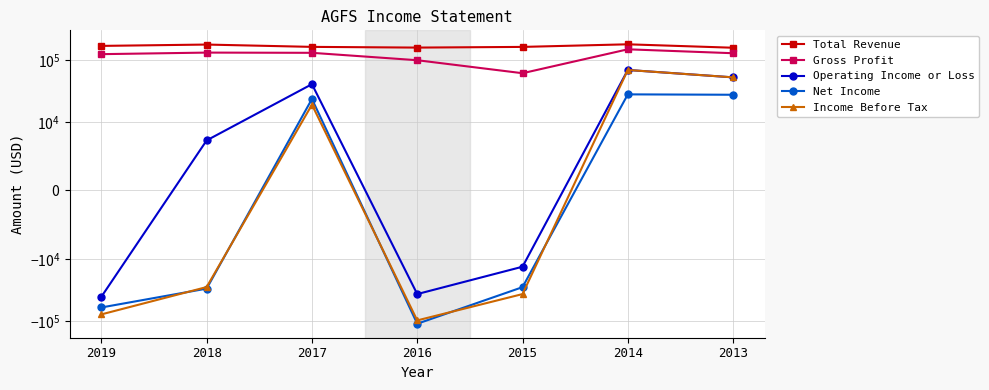

Reading left to right, what are all the values shown in this chart?

Total Revenue: 2019=170100	2018=178800	2017=164000	2016=159700	2015=163800	2014=180500	2013=158800
Gross Profit: 2019=125000	2018=132500	2017=131400	2016=99700	2015=61400	2014=149800	2013=129400
Operating Income or Loss: 2019=-40800	2018=7300	2017=40800	2016=-36900	2015=-13300	2014=69300	2013=52600
Net Income: 2019=-60800	2018=-30100	2017=23500	2016=-111600	2015=-28500	2014=27900	2013=27500
Income Before Tax: 2019=-78700	2018=-28400	2017=19000	2016=-98500	2015=-36900	2014=69300	2013=52600